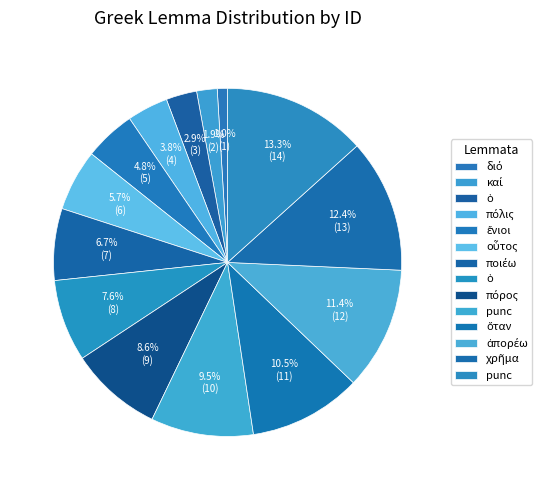

How many slices are in this pie chart?

14